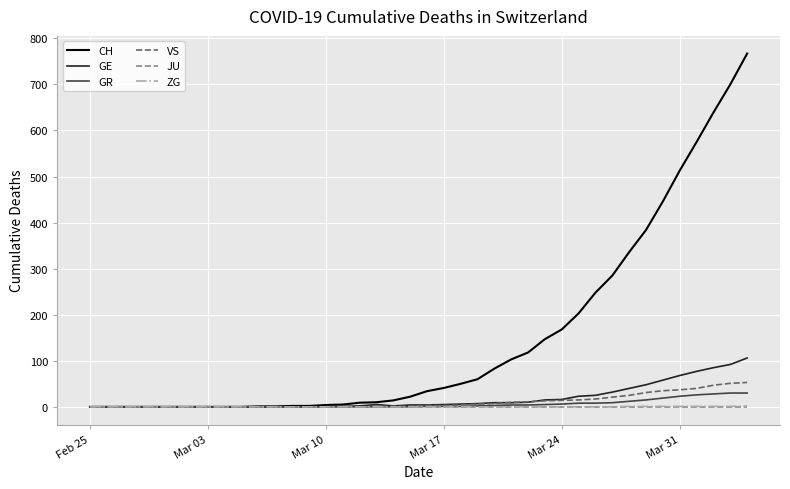

What is the average value of the GE series?

19